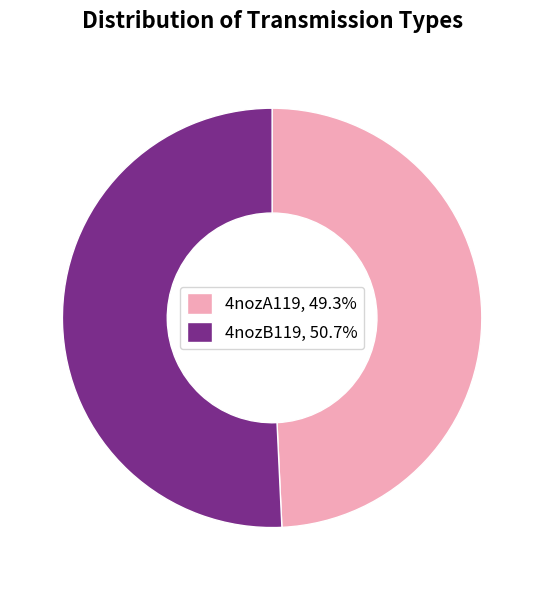

Which category has the biggest portion of the pie?

4nozB119